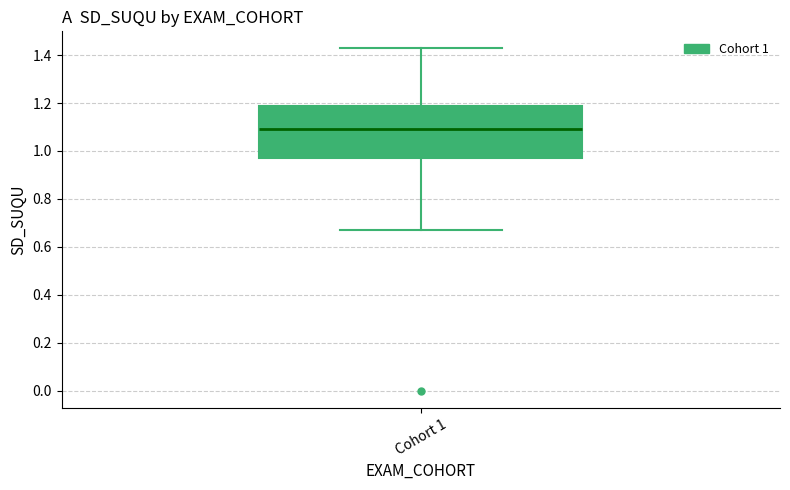

Transcribe this box plot: give where the median line is, the range the box spans, and where the two whiskers end, as read against the y-axis. The values are not printed on the chart, so give them approximately, as read against the axis.

median 1.10, box 0.98 to 1.18, whiskers 0.68 to 1.42